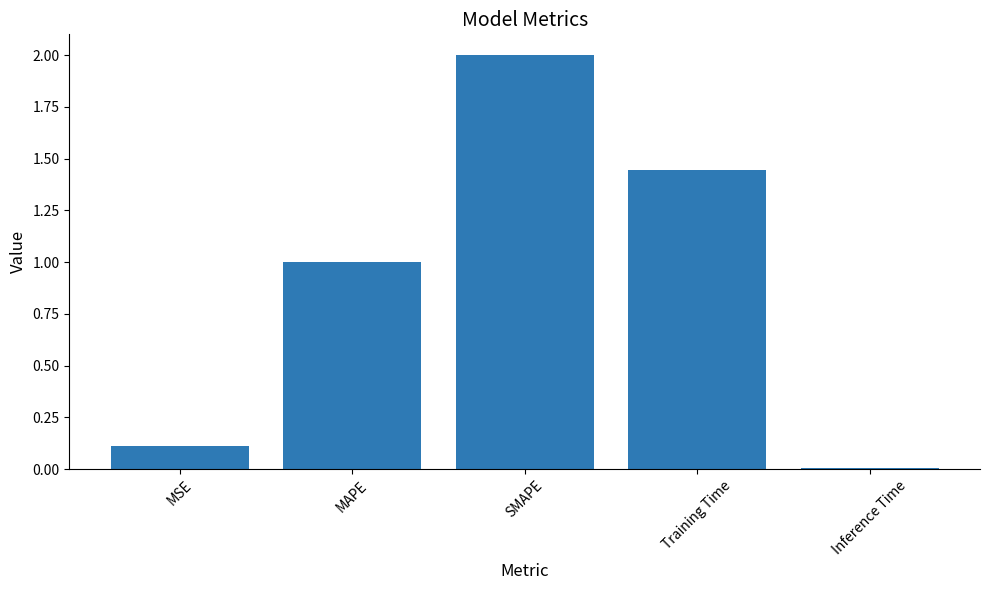

Does the chart contain stacked bars?

No